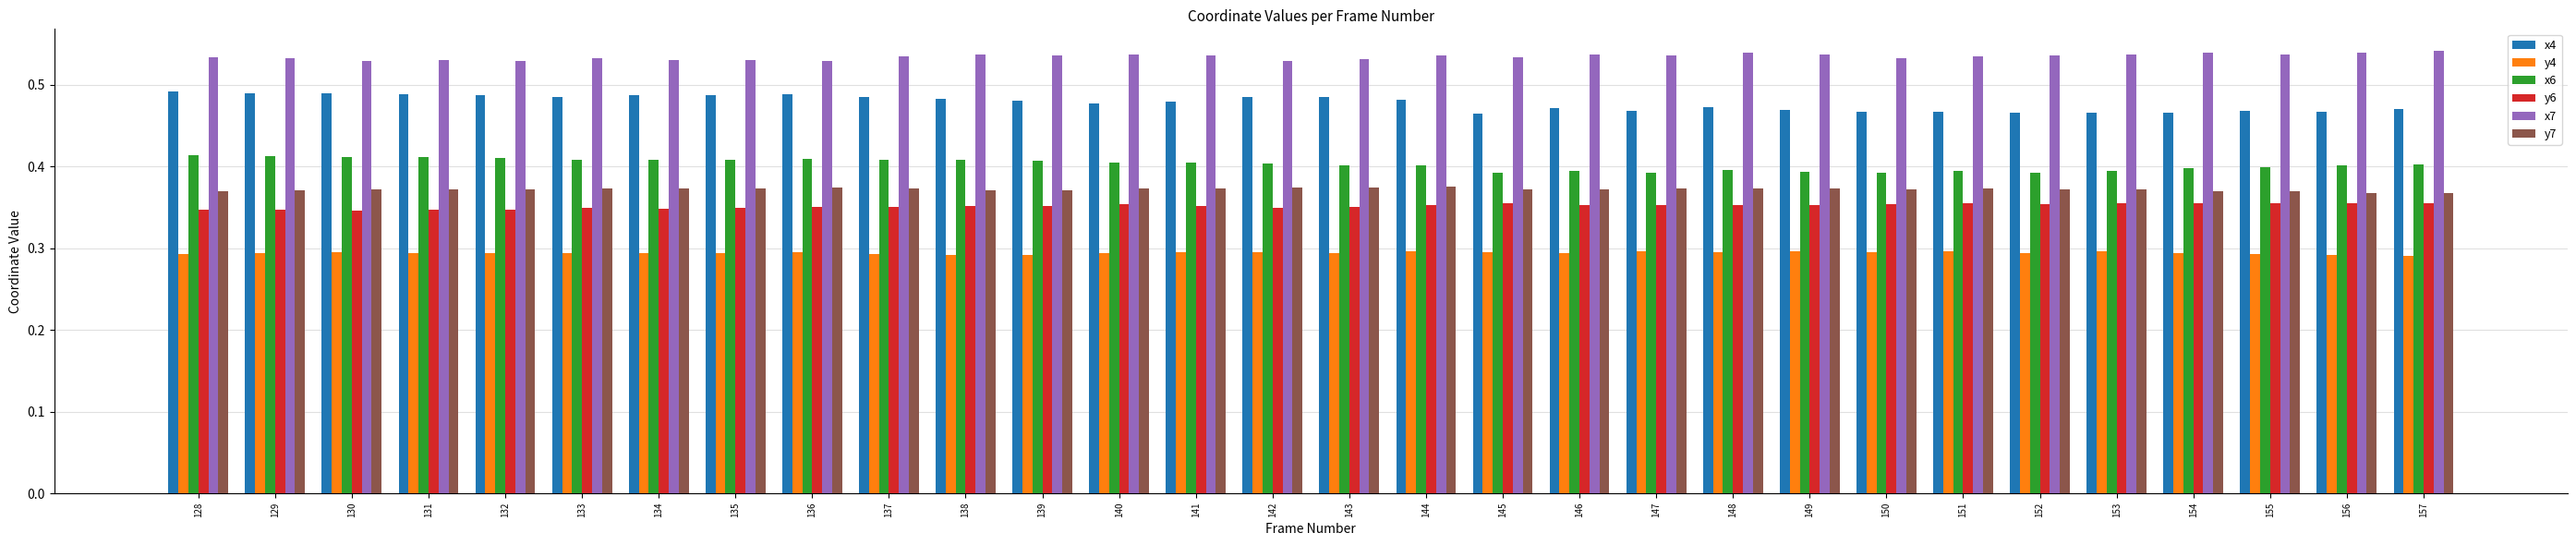

The value of y6 at 138 is 0.4. True or false?

True